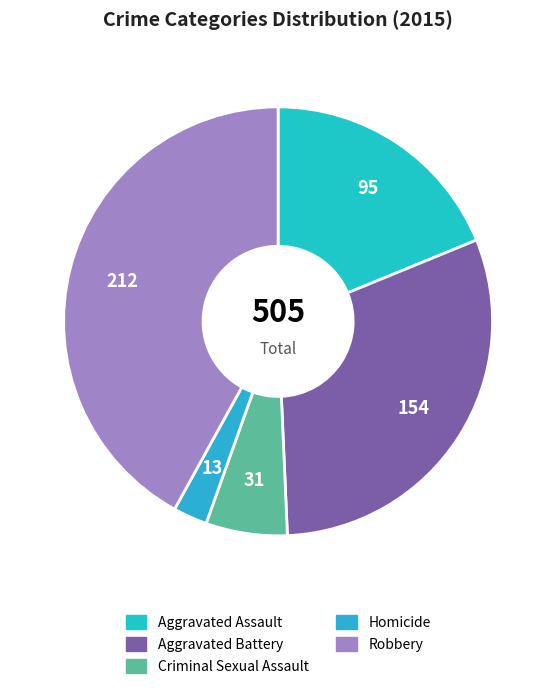

How much of the chart is everything except Criminal Sexual Assault?

93.9%